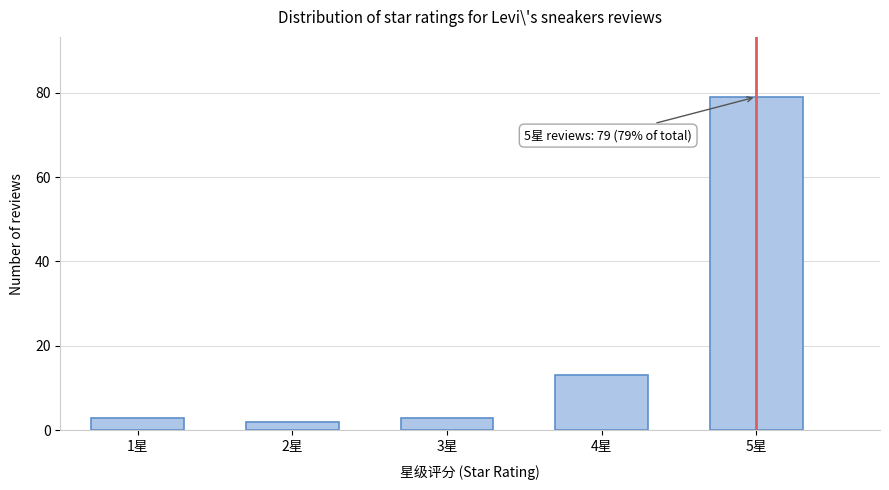

Reading right to left, list all the values displayed in this chart.

79	13	3	2	3